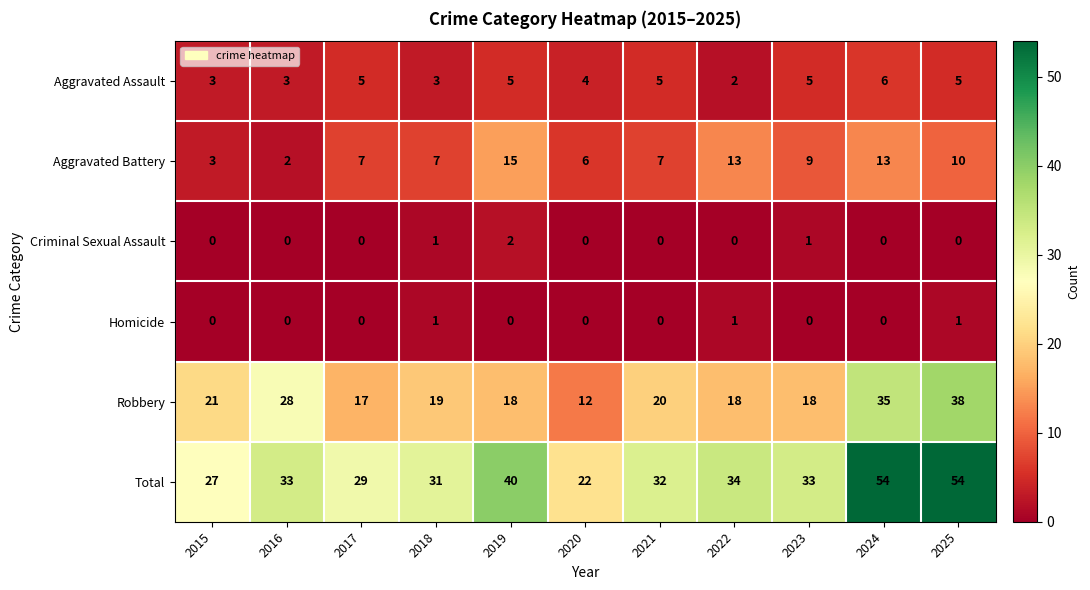

Rank the series by their maximum value, from lowest to highest.

Homicide, Criminal Sexual Assault, Aggravated Assault, Aggravated Battery, Robbery, Total